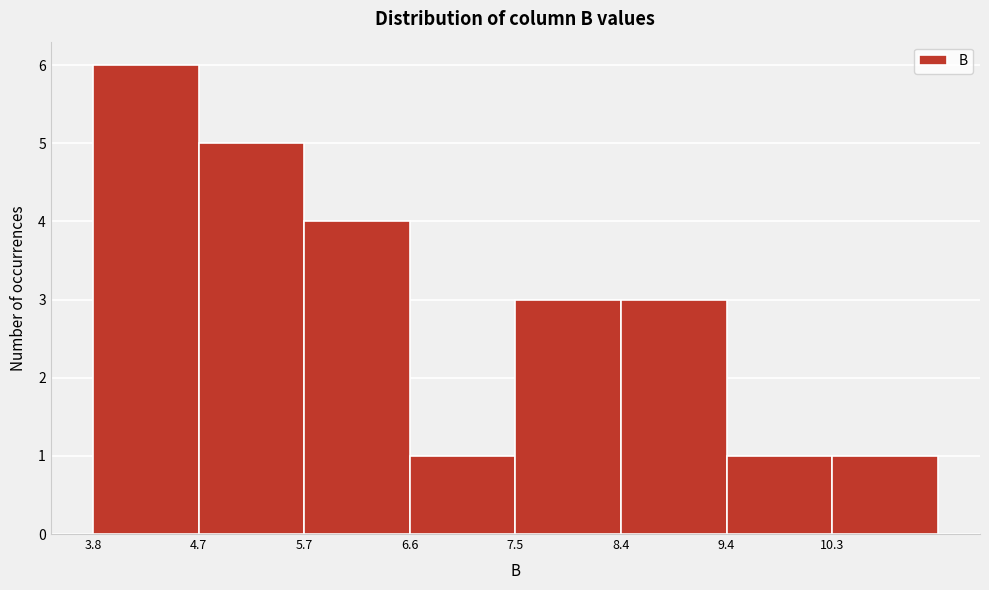

Reading left to right, transcribe this chart: for each bar, give the range it covers on the x-axis and its height. Neither the bar edges nor the heights are printed on the chart, so give them approximately, as read against the axes.

3.8 to 4.7: 6
4.7 to 5.7: 5
5.7 to 6.6: 4
6.6 to 7.5: 1
7.5 to 8.4: 3
8.4 to 9.4: 3
9.4 to 10.3: 1
10.3 to 11.2: 1